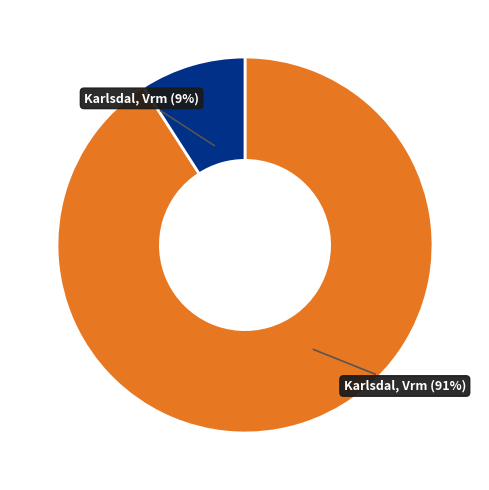

To the nearest percent, what is the difference between the largest and smallest slice percentages?

82%